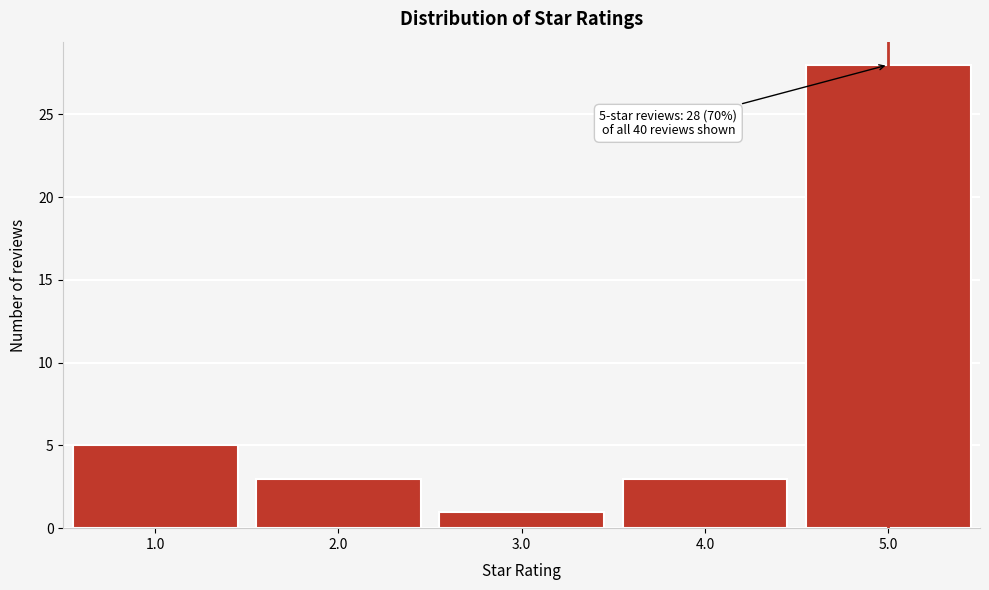

Reading right to left, what are all the values shown in this chart?

5.0=28	4.0=3	3.0=1	2.0=3	1.0=5